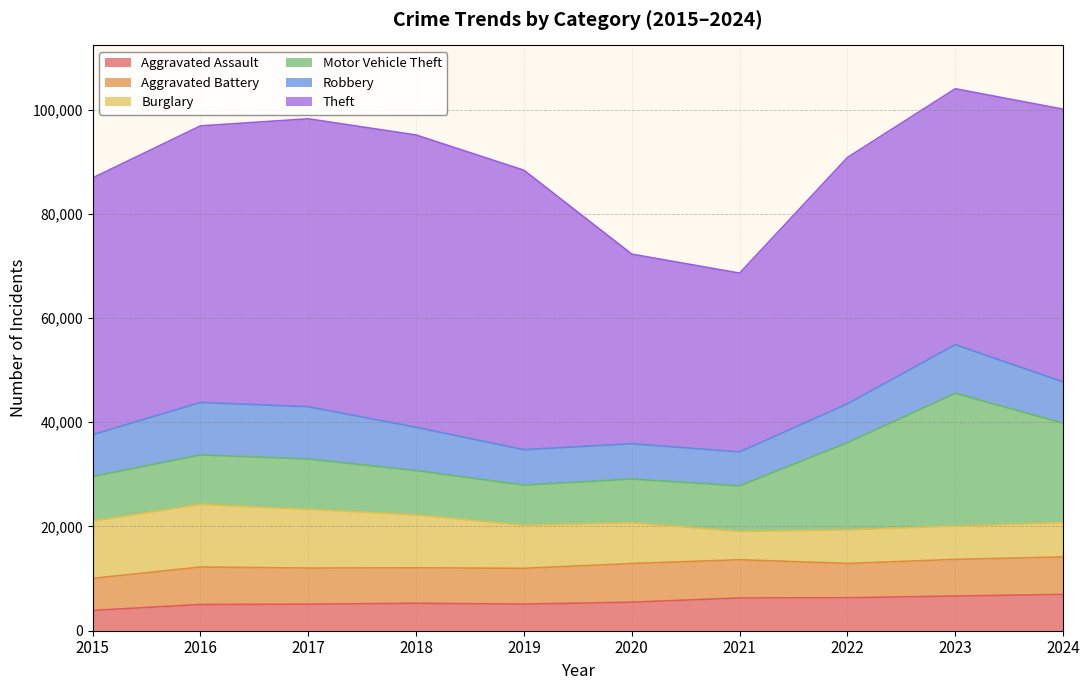

How many interior local peaks does the Aggravated Assault series have?

1